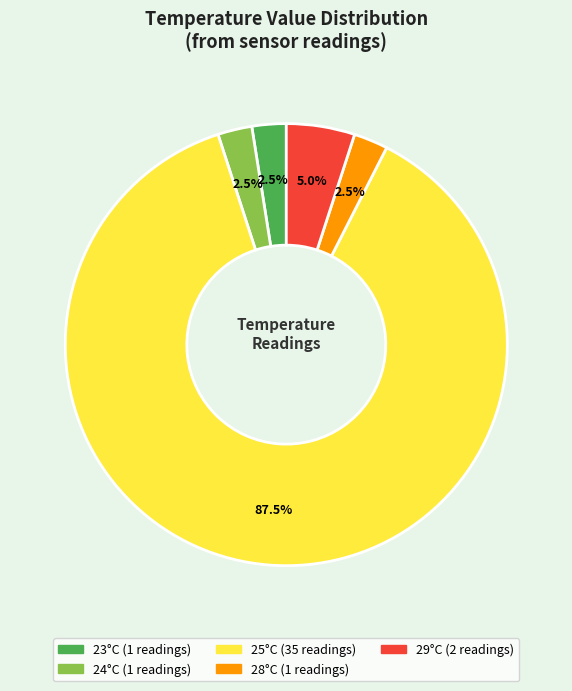

Is there a majority slice in this chart?

Yes